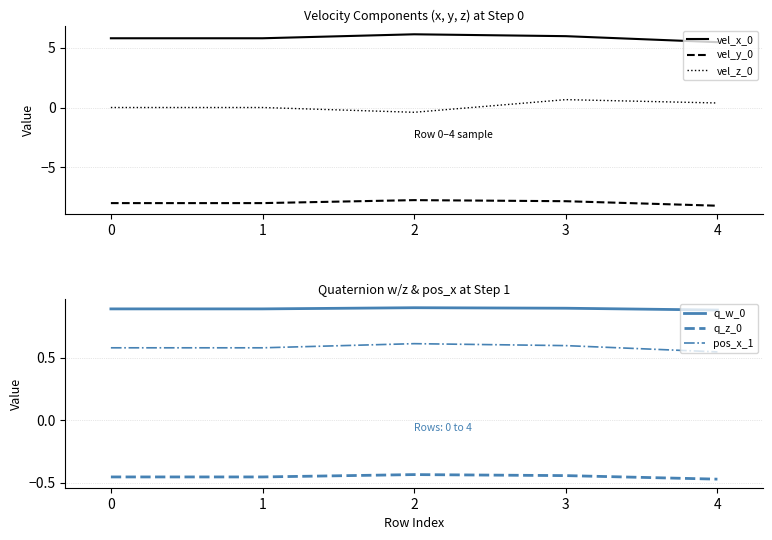

True or false: vel_z_0 and vel_y_0 intersect in this chart.

False